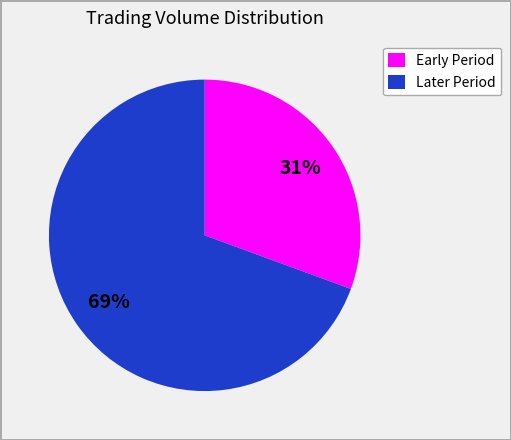

How many slices are in this pie chart?

2